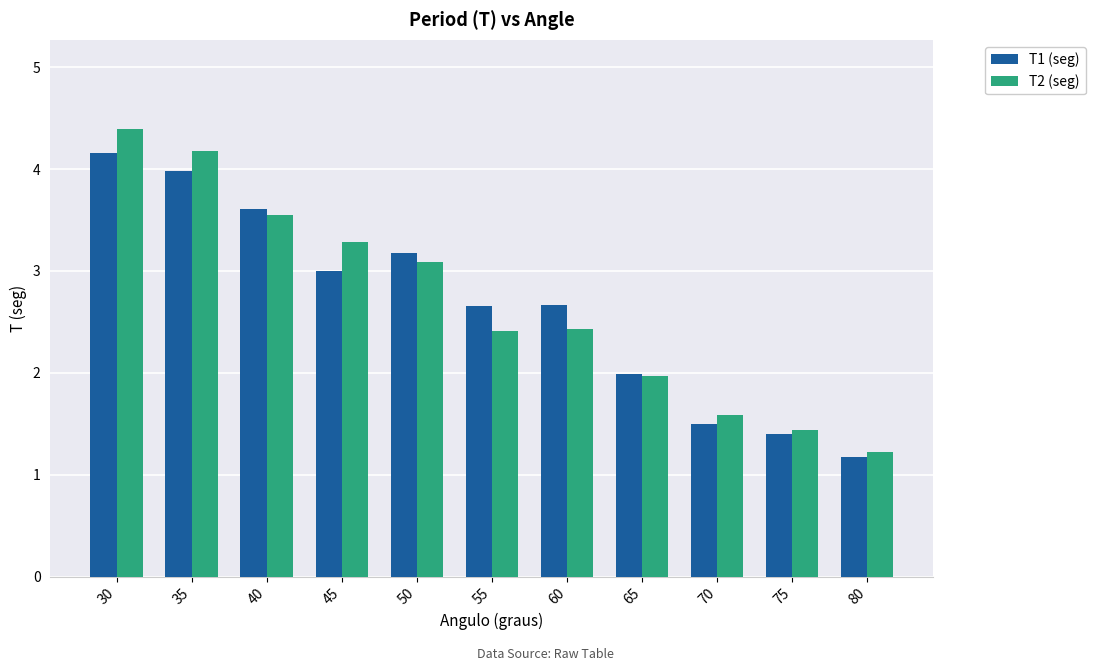

The value of T2 (seg) at 80 is 1.6. True or false?

False